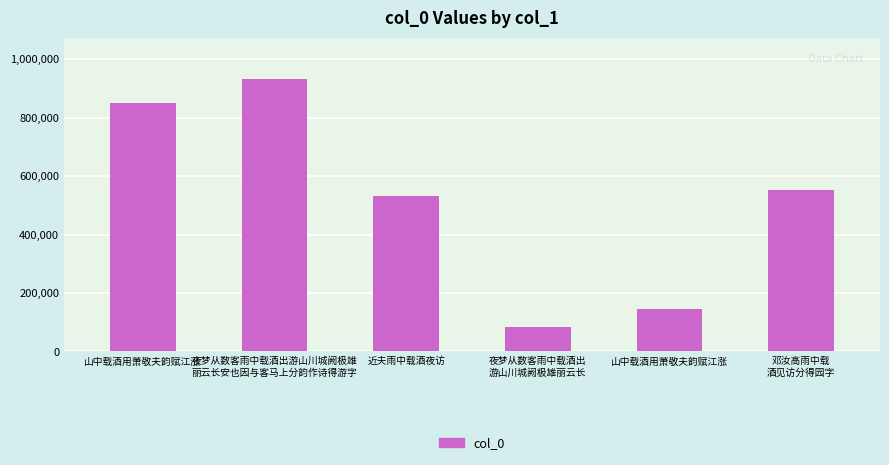

What is the difference between the values at 近夫雨中载酒夜访 and 邓汝高雨中载
酒见访分得园字?

20861